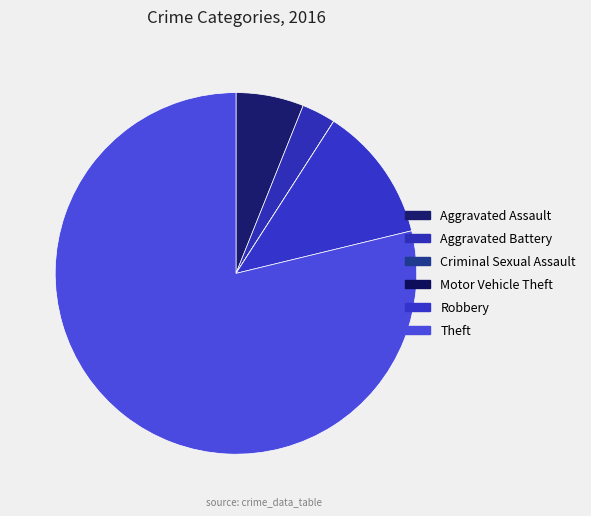

Count the number of slices in the pie.

6